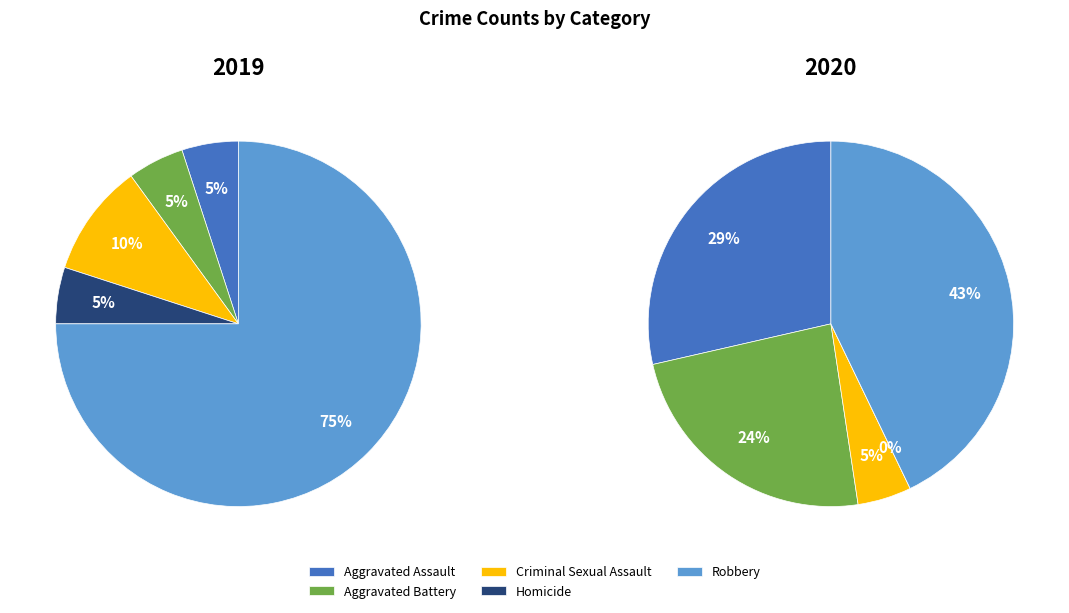

To the nearest percent, what is the average slice percentage?

20%